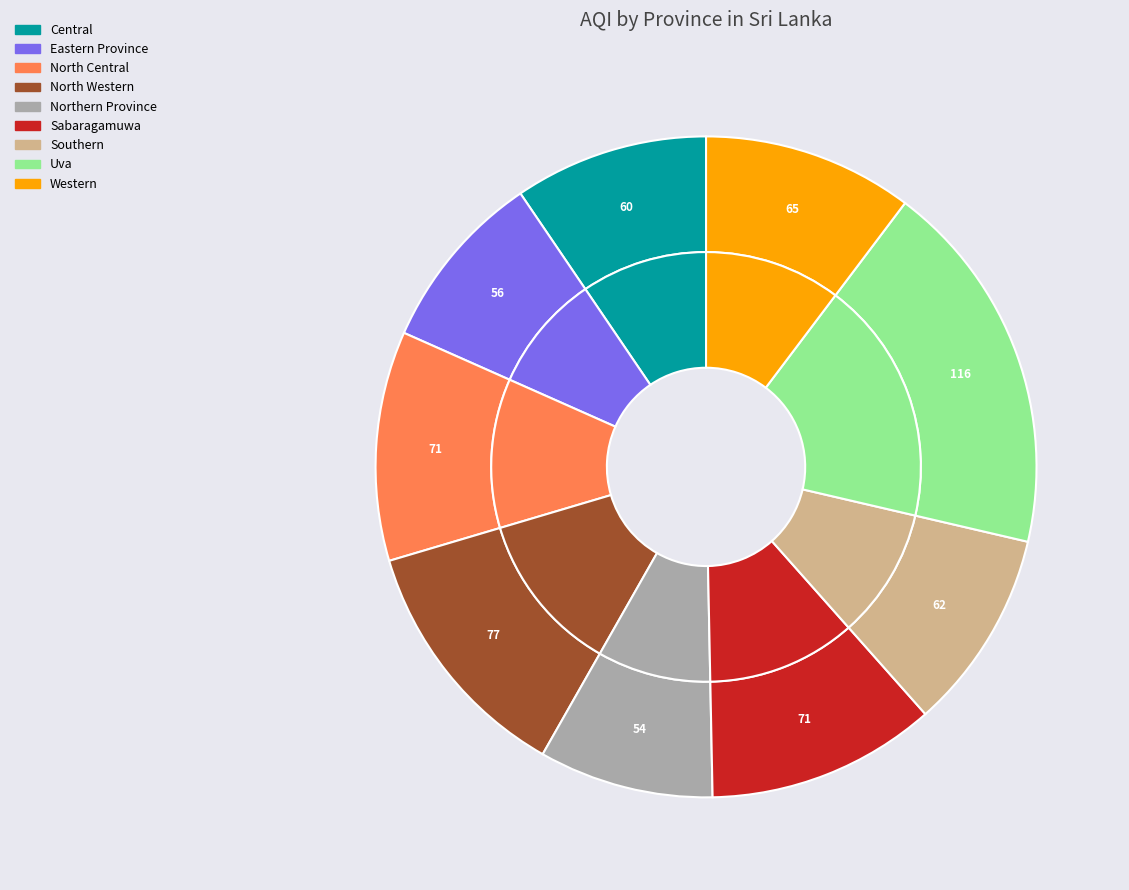

Is the sum of Central and Uva greater than half?

No